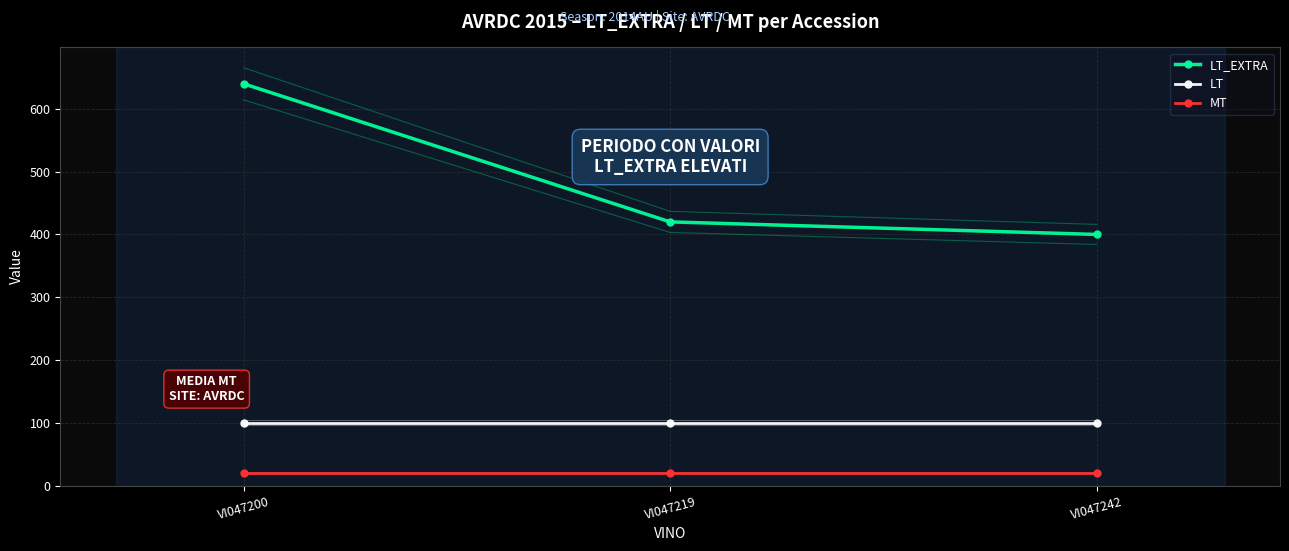

What are all the series names shown in the legend?

LT_EXTRA, LT, MT